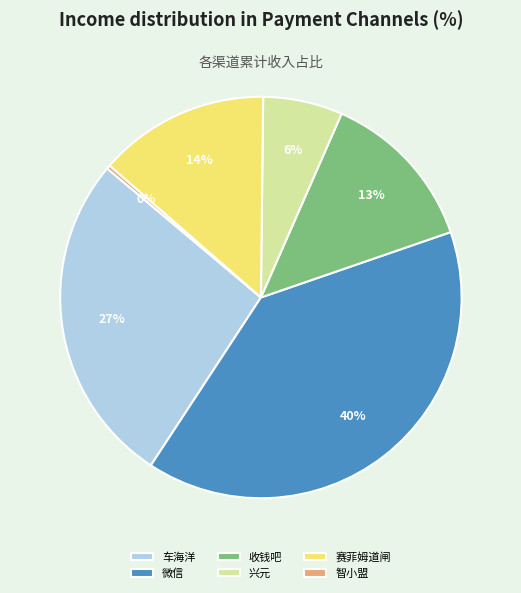

The 赛菲姆道闸 slice represents 6% of the pie. True or false?

False